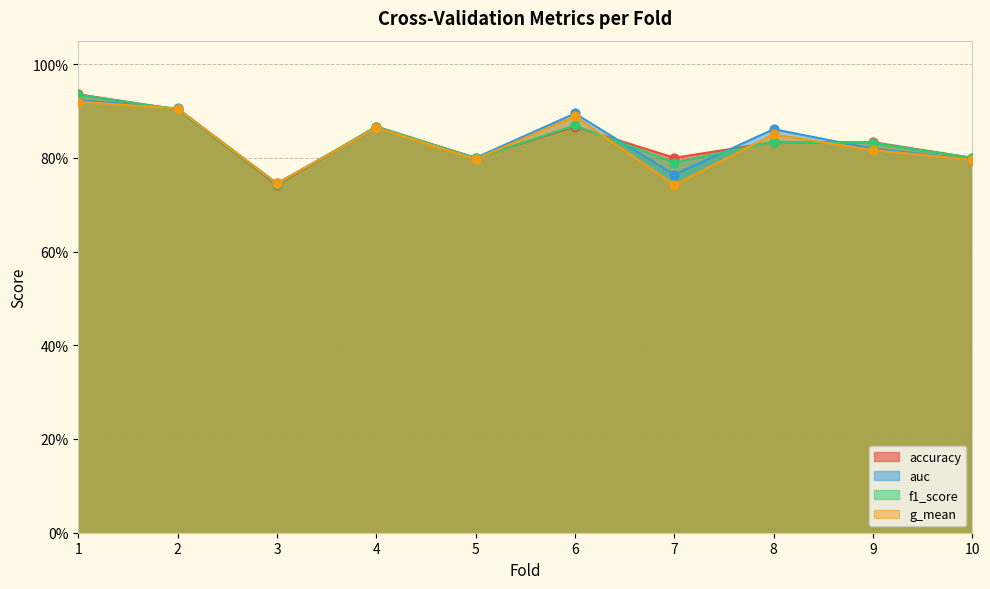

Which series has the largest total across all categories?

accuracy